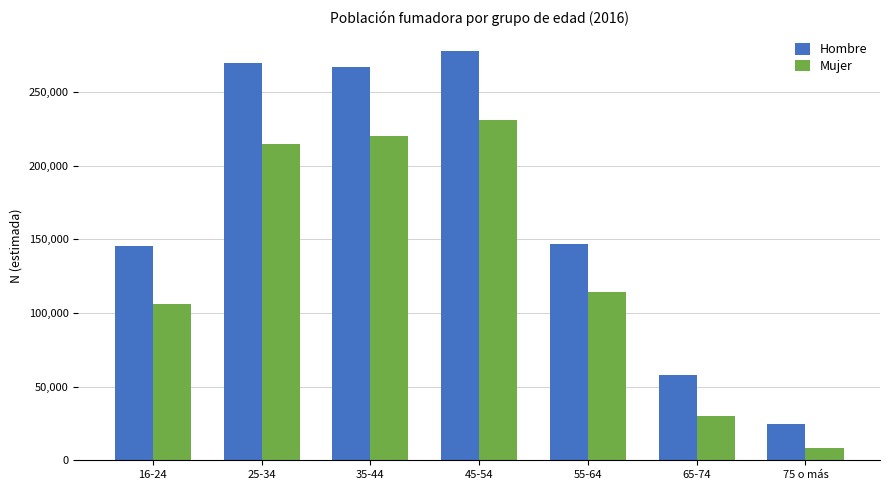

Where does the Mujer series first go above 114087?

25-34